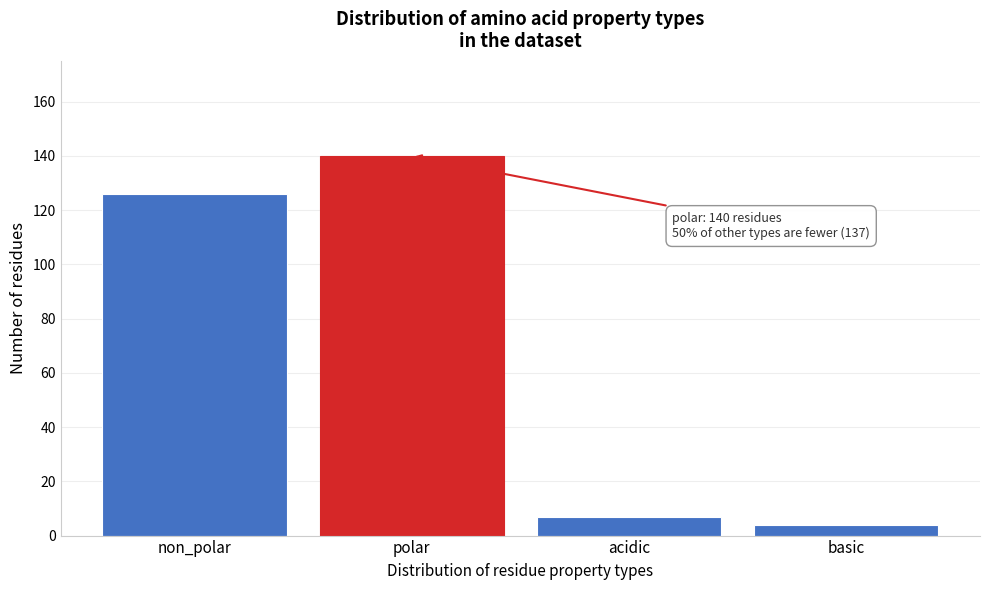

Reading left to right, list all the values displayed in this chart.

non_polar=126	polar=140	acidic=7	basic=4